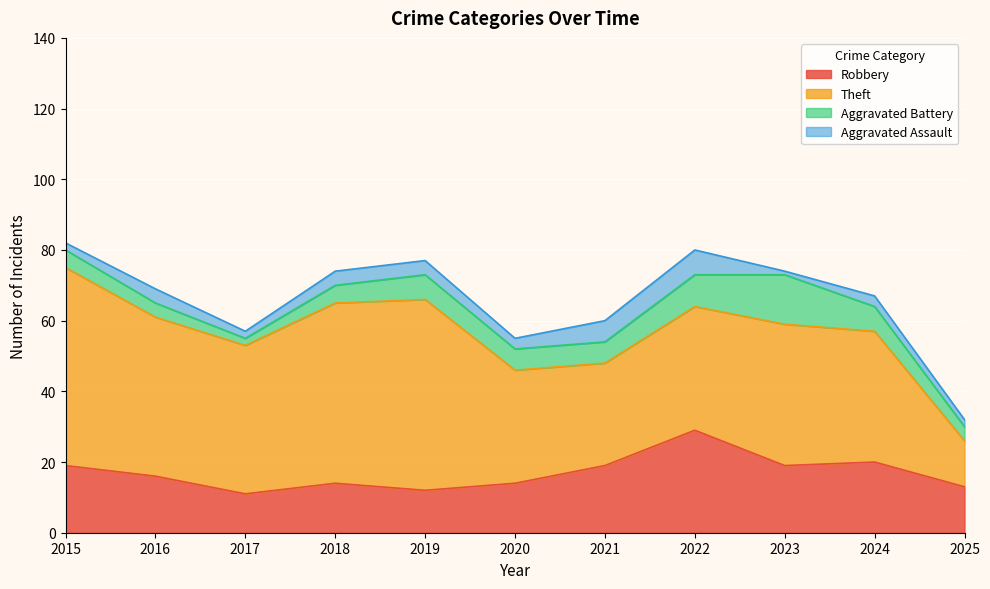

Reading left to right, what are all the values shown in this chart?

Robbery: 2015=19	2016=16	2017=11	2018=14	2019=12	2020=14	2021=19	2022=29	2023=19	2024=20	2025=13
Theft: 2015=56	2016=45	2017=42	2018=51	2019=54	2020=32	2021=29	2022=35	2023=40	2024=37	2025=13
Aggravated Battery: 2015=5	2016=4	2017=2	2018=5	2019=7	2020=6	2021=6	2022=9	2023=14	2024=7	2025=4
Aggravated Assault: 2015=2	2016=4	2017=2	2018=4	2019=4	2020=3	2021=6	2022=7	2023=1	2024=3	2025=2